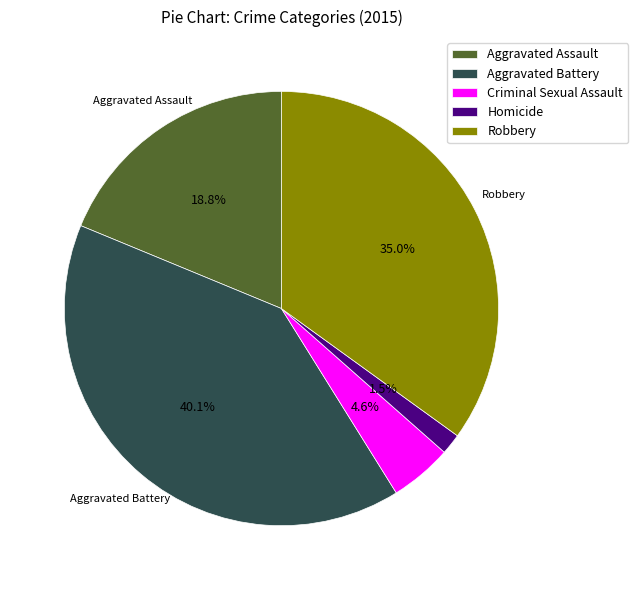

Which category has the biggest portion of the pie?

Aggravated Battery